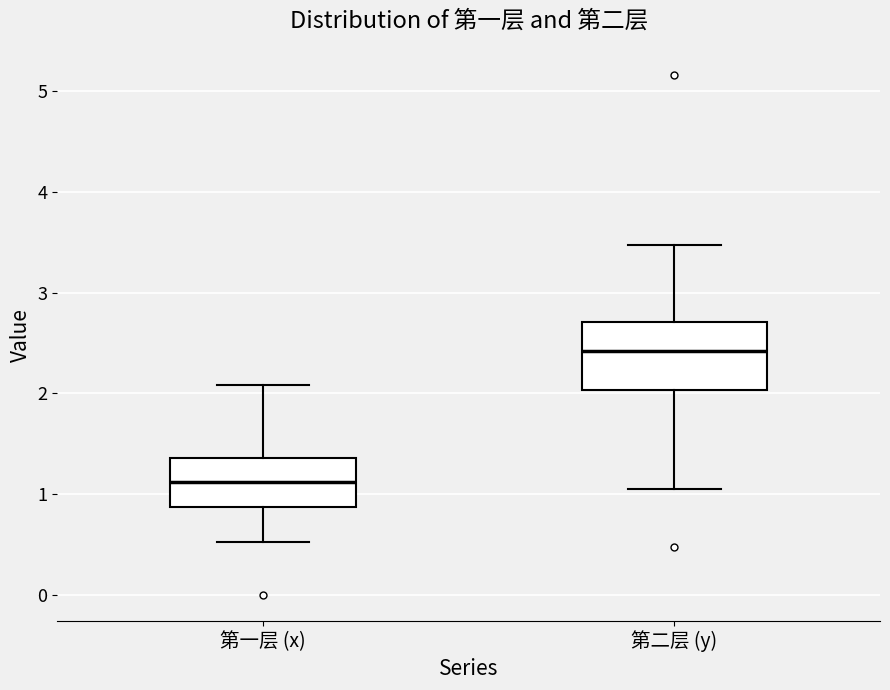

Reading left to right, read every box against the y-axis: the position of its median line, the range the box covers, and the ends of its whiskers. The values are not printed on the chart, so give them approximately, as read against the axis.

第一层 (x): median 1.1, box 0.9 to 1.4, whiskers 0.5 to 2.1
第二层 (y): median 2.4, box 2.0 to 2.7, whiskers 1.1 to 3.5